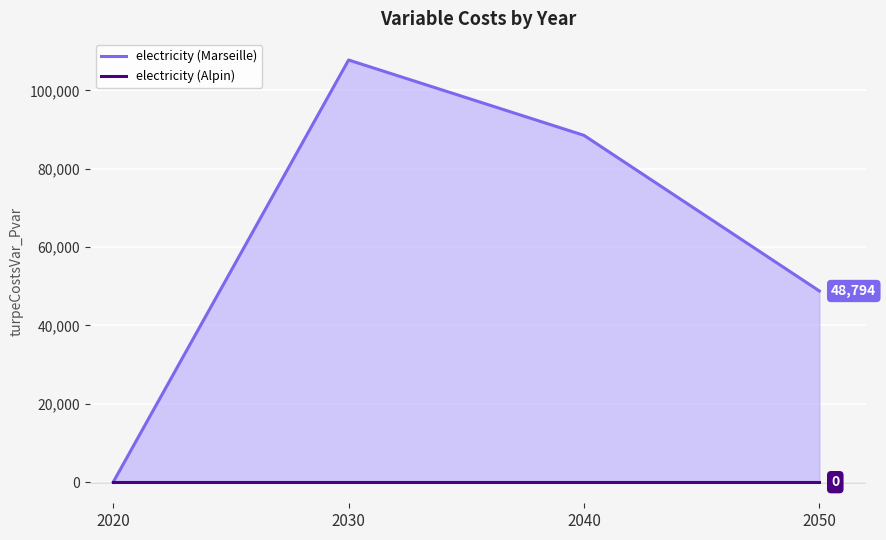

Which series has the largest total across all categories?

electricity (Marseille)